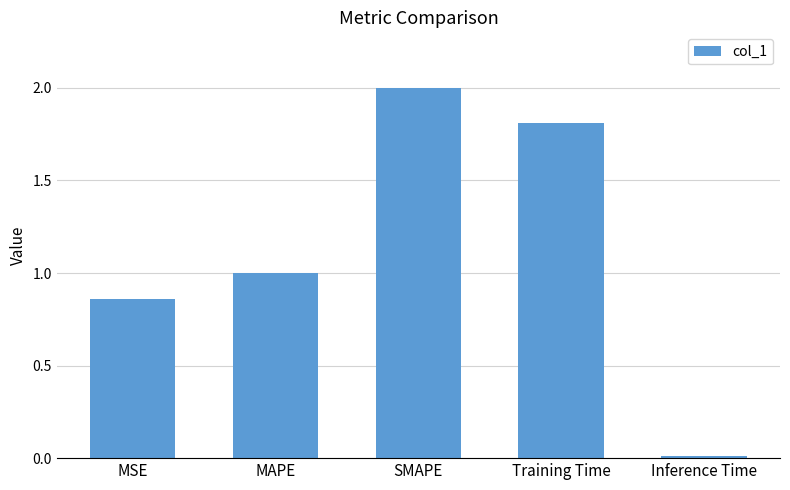

Read the value at MAPE.

1.0